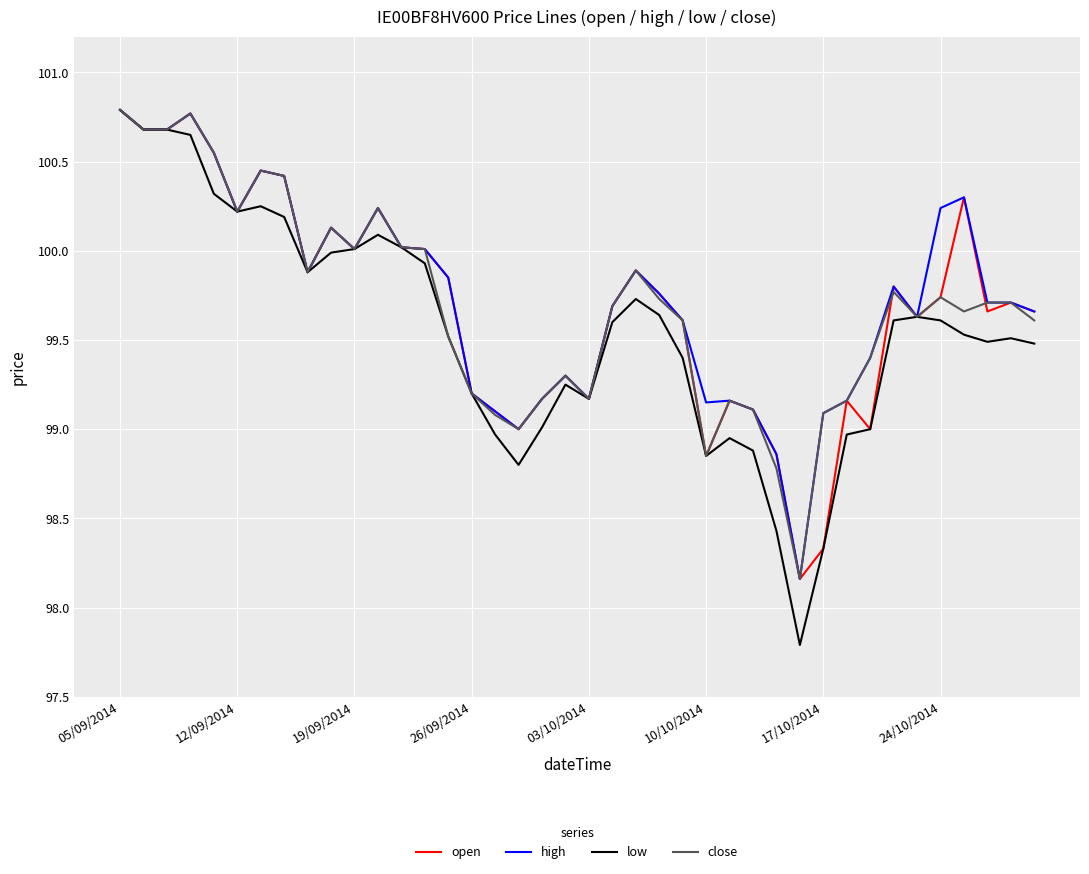

Which series has the largest range (max minus min)?

low